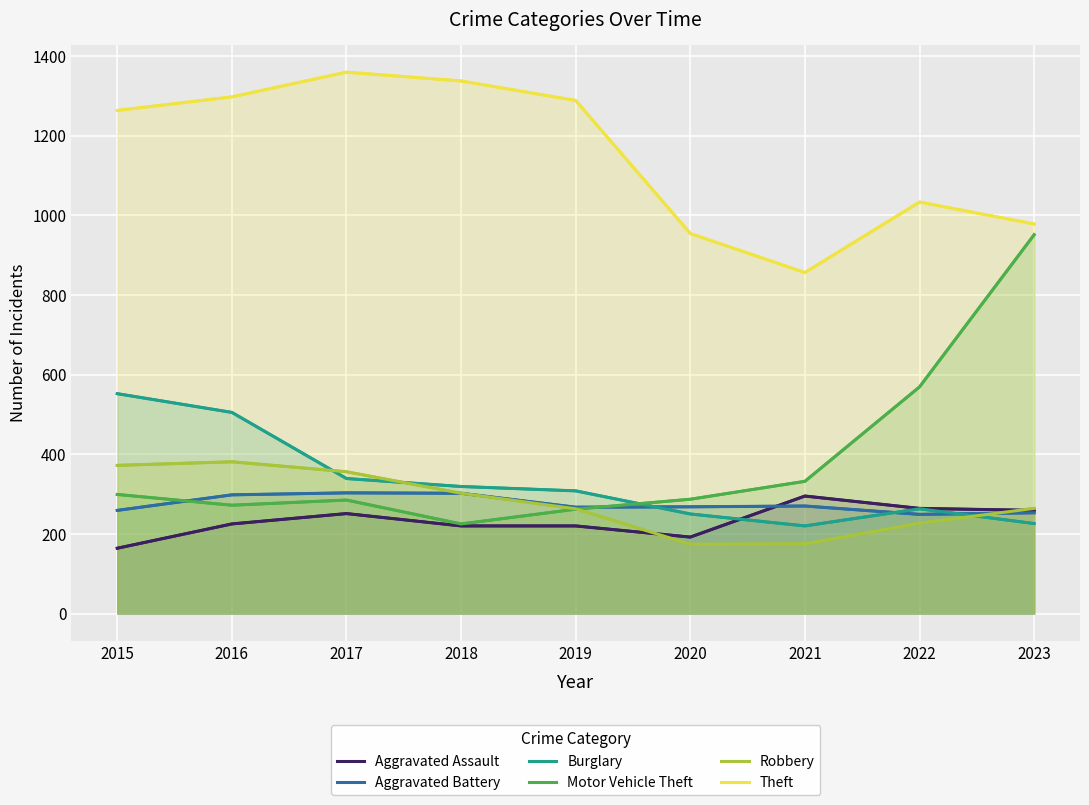

What is the average value of the Burglary series?

331